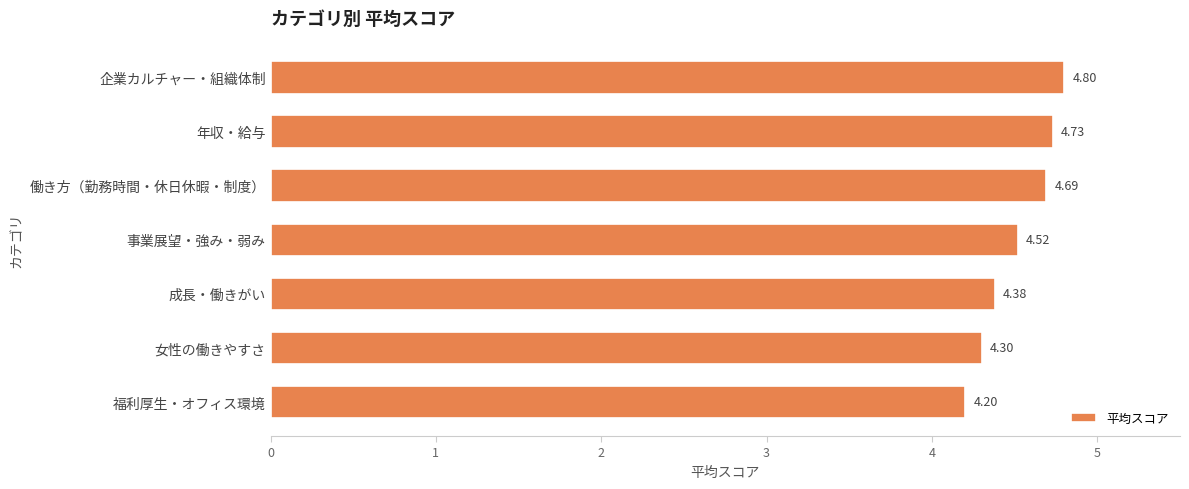

Which has a higher value, 福利厚生・オフィス環境 or 女性の働きやすさ?

女性の働きやすさ